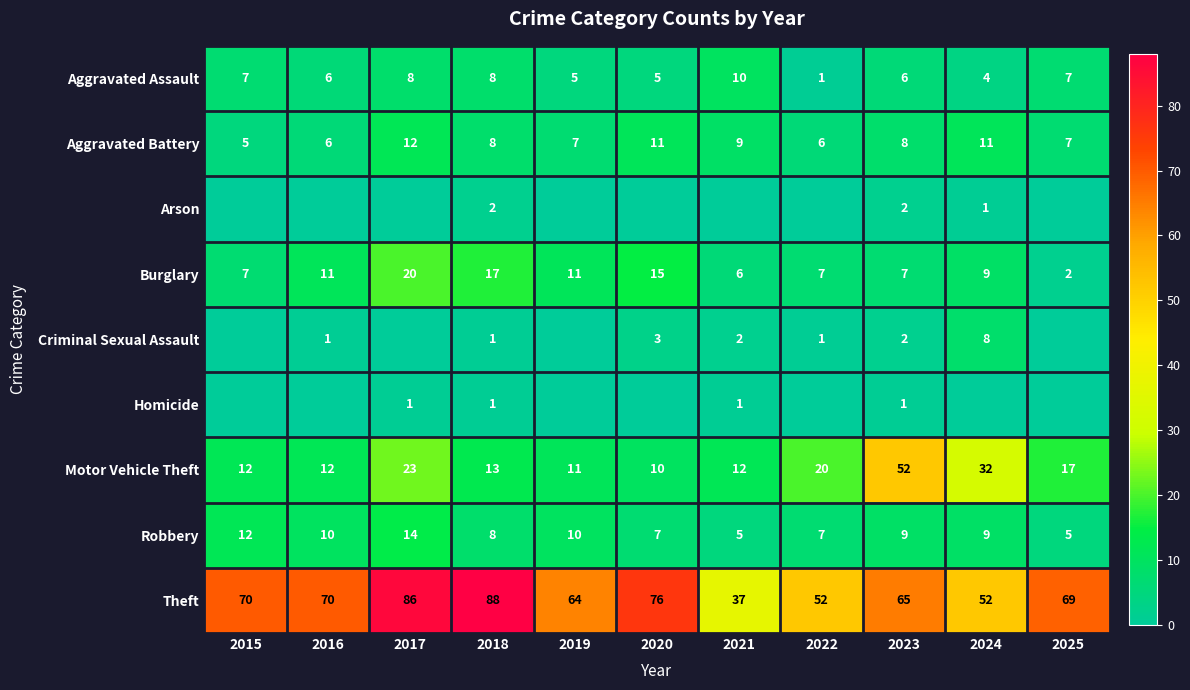

What is the sum of the Aggravated Battery values at 2016 and 2019?

13